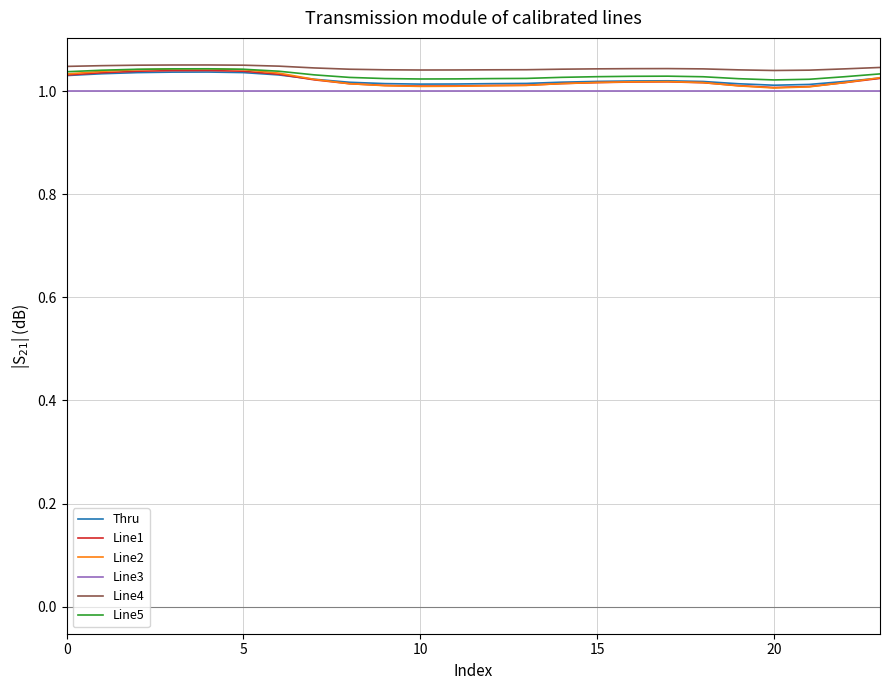

Which series has the largest range (max minus min)?

Line2